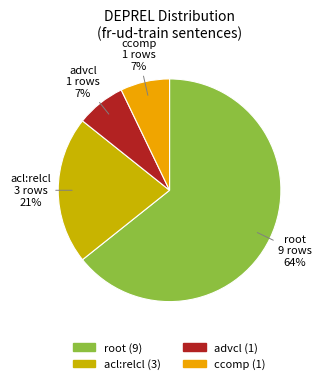

Between acl:relcl and root, which is larger?

root